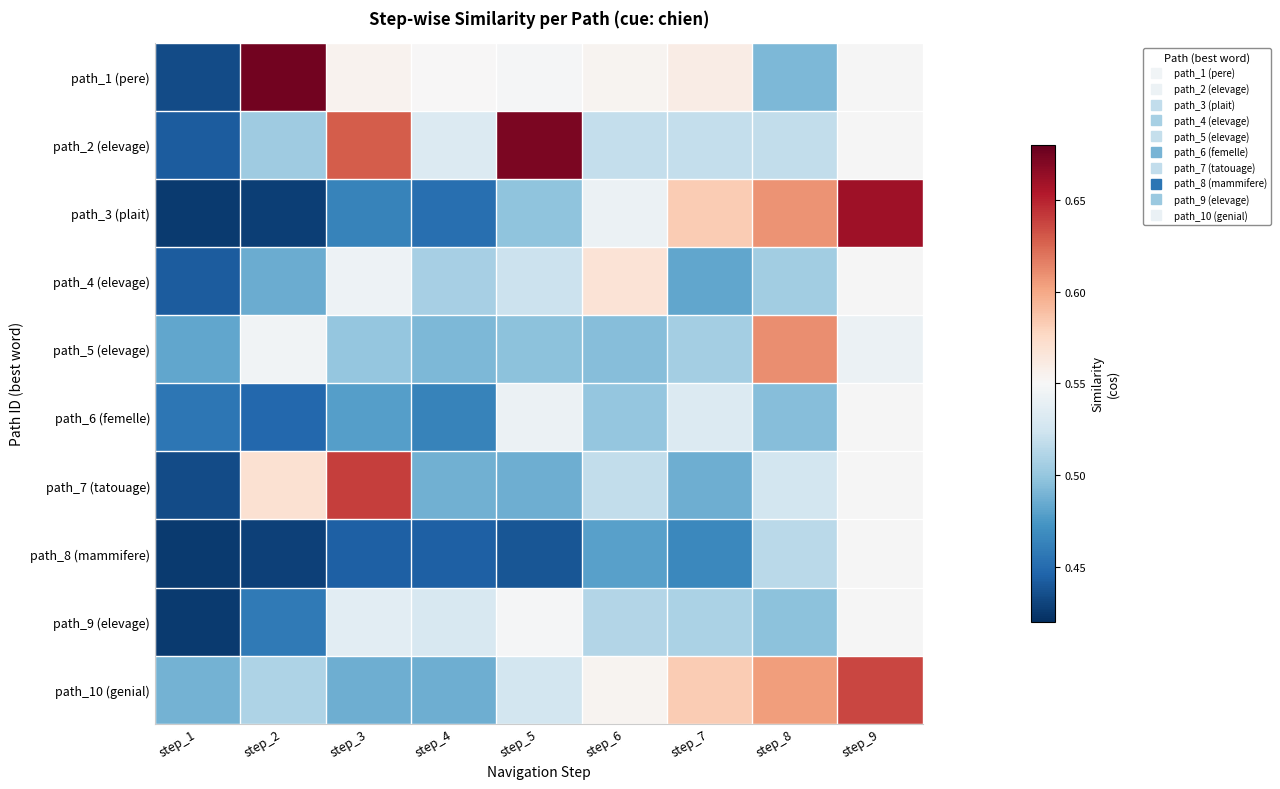

What is the greatest value displayed?

0.7